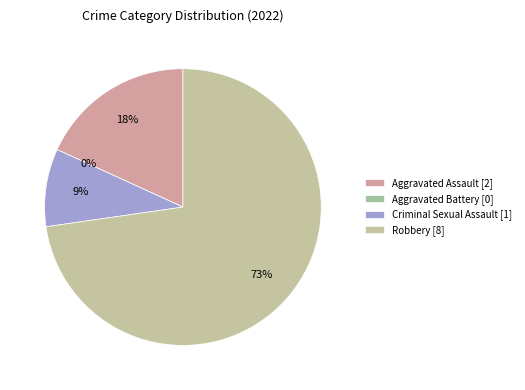

How many segments does this pie chart have?

4